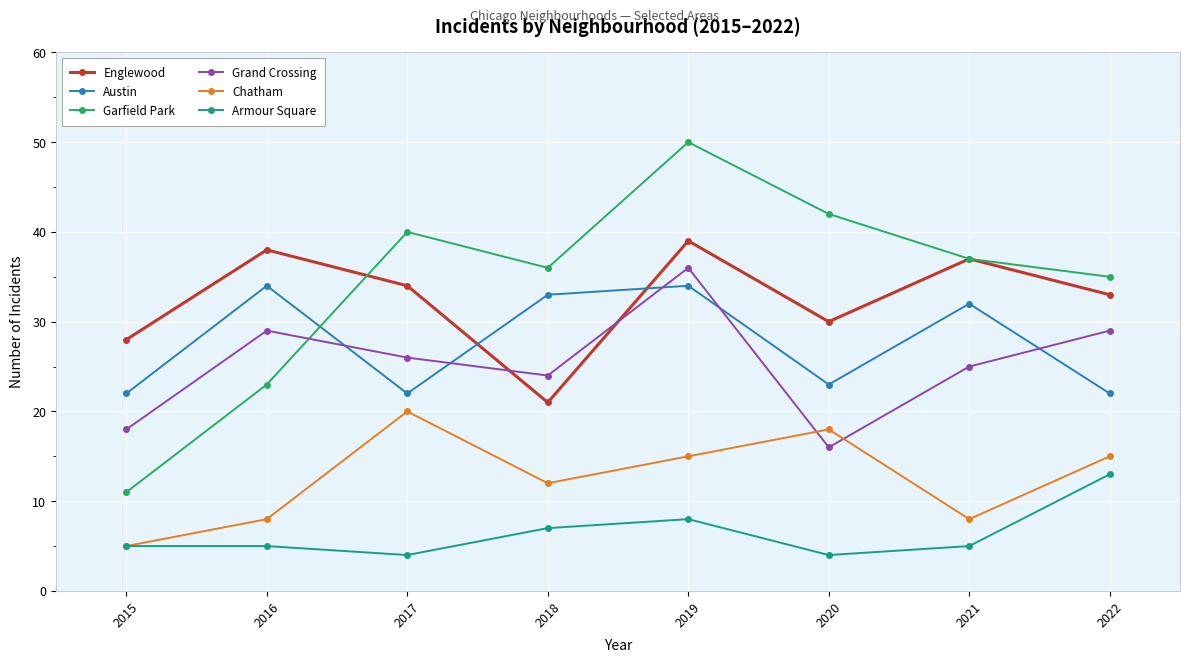

What is the difference between the maximum and second lowest values in the Chatham series?

12